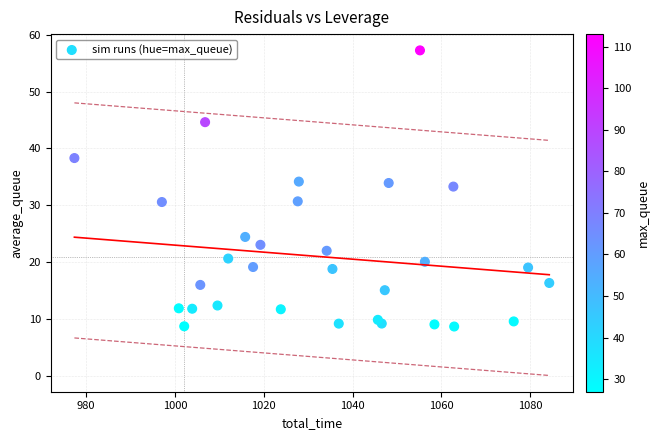

What is the range of X values (max minus min)?

107.0